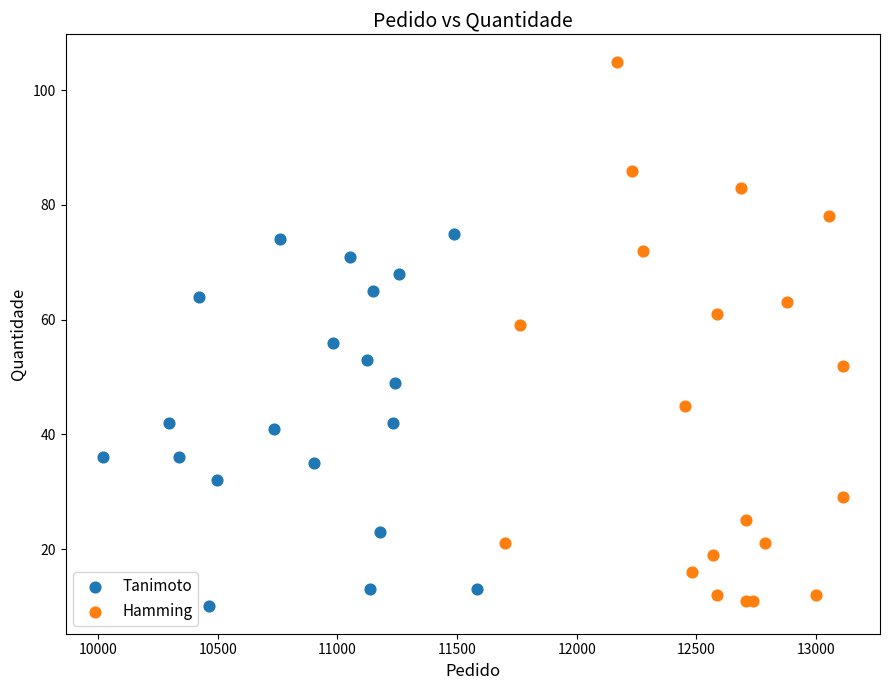

Which series has the largest Y range (max minus min)?

Hamming